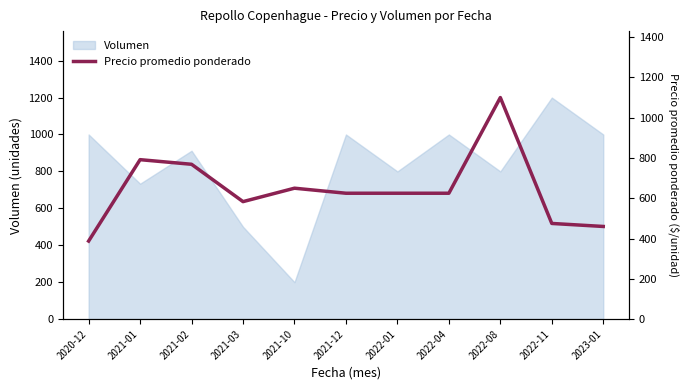

At which category does the data reach its first local peak?

2021-01